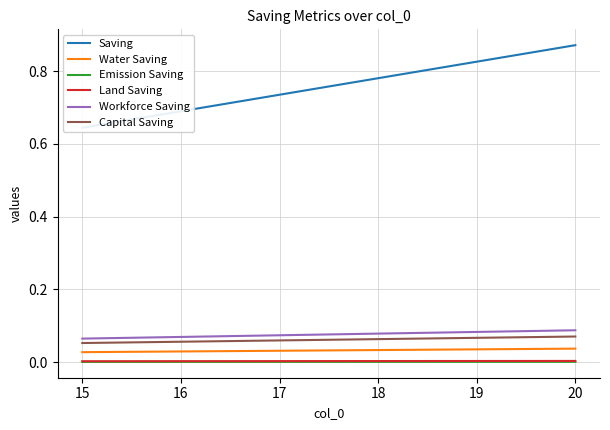

True or false: Emission Saving and Capital Saving cross at least once.

False